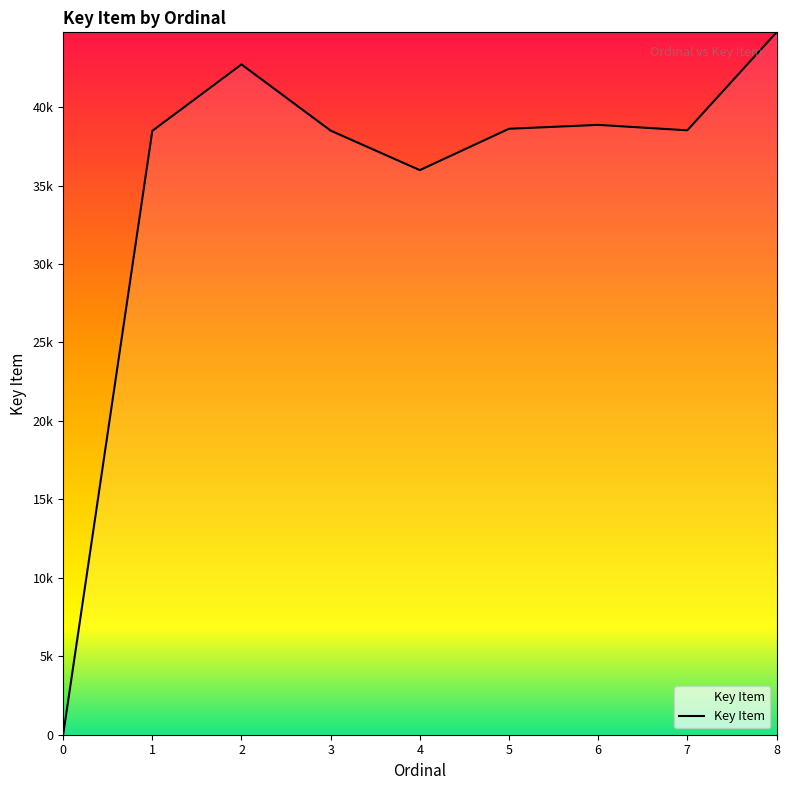

Does the chart display data point markers on the line(s)?

No